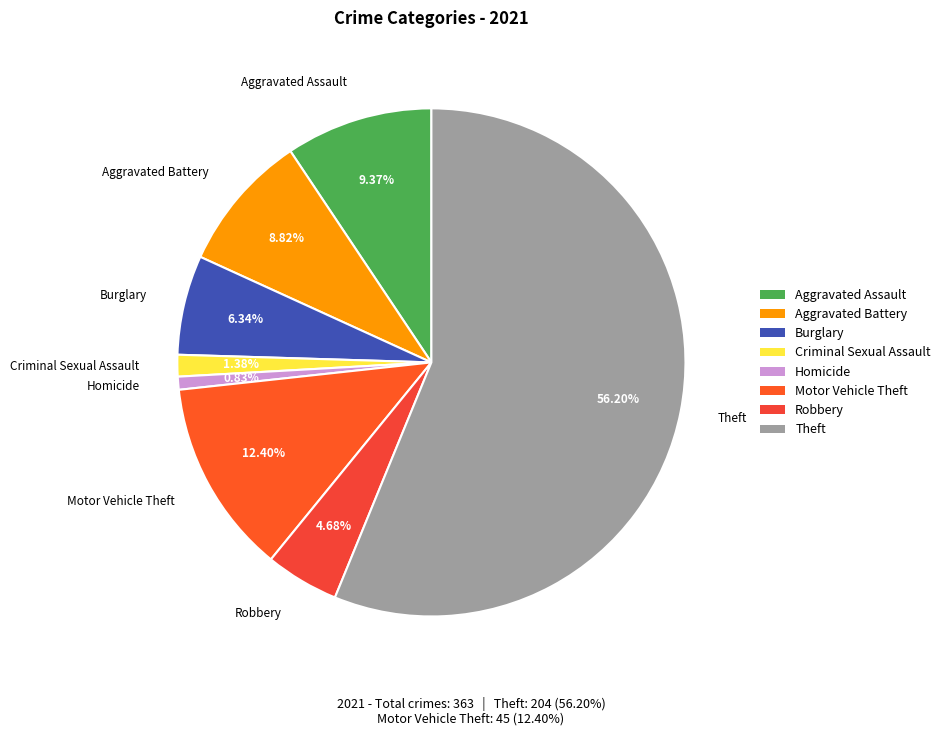

Which category has the biggest portion of the pie?

Theft